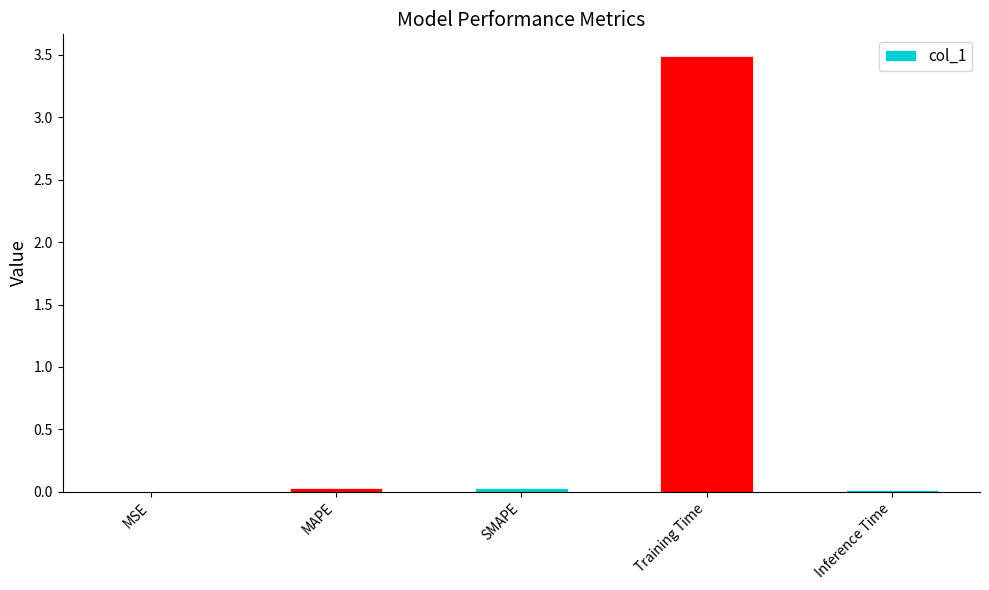

What is the greatest value displayed?

3.5